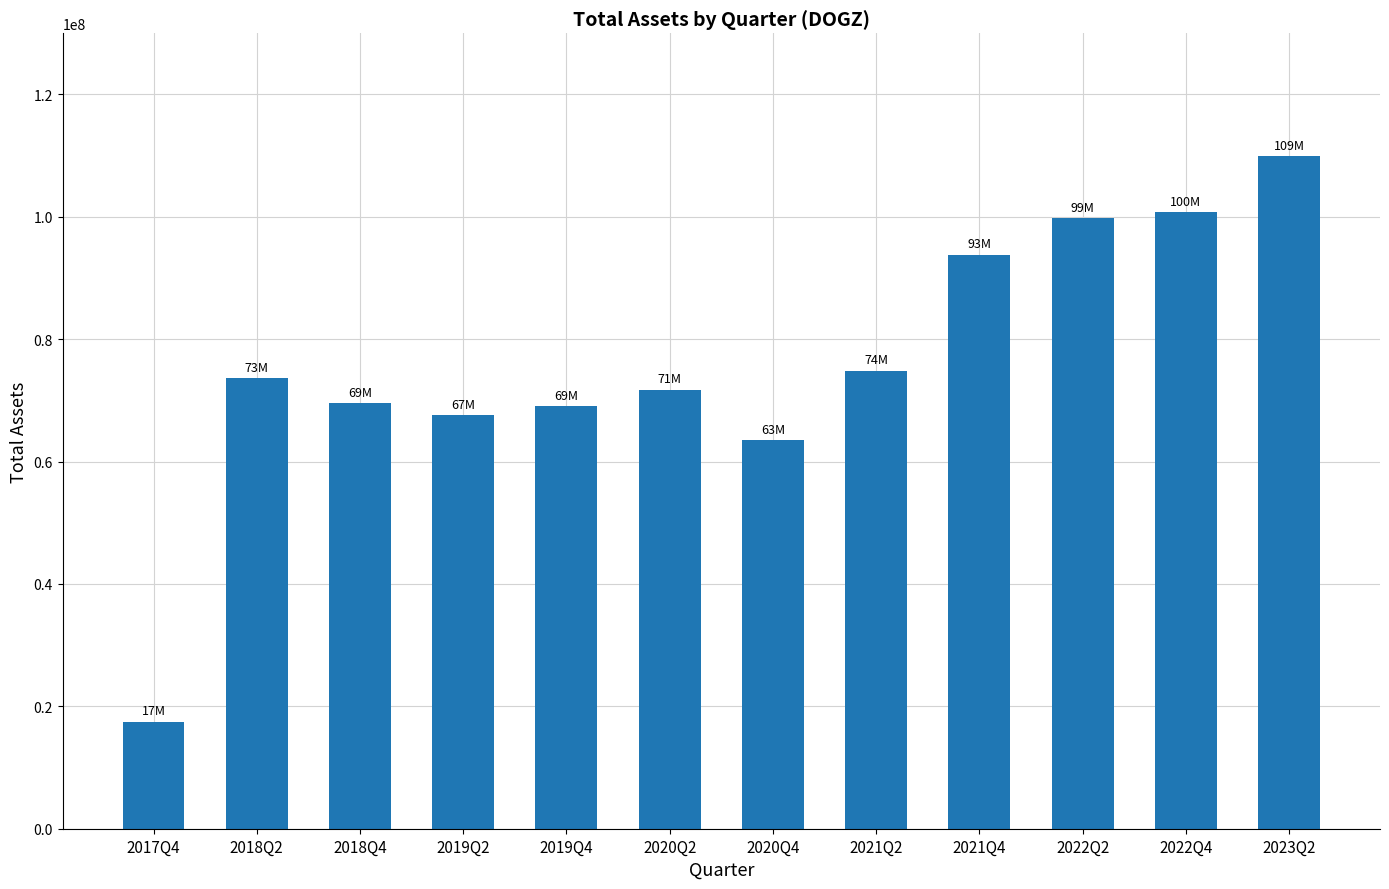

Reading right to left, list all the values displayed in this chart.

109922428	100796722	99739145	93845408	74887543	63551261	71757074	69023927	67608981	69582690	73600291	17518060